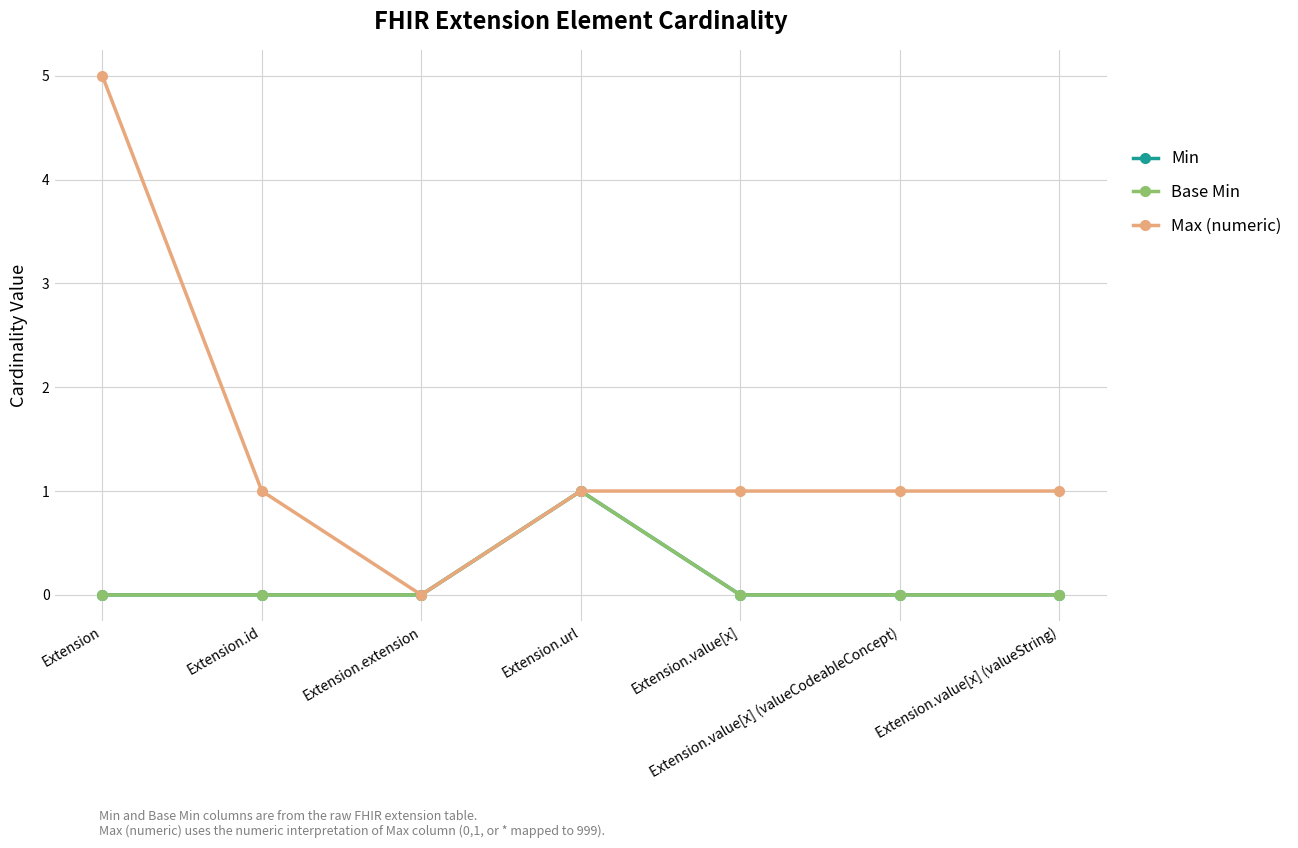

What is the approximate value of Base Min at Extension.url?

1